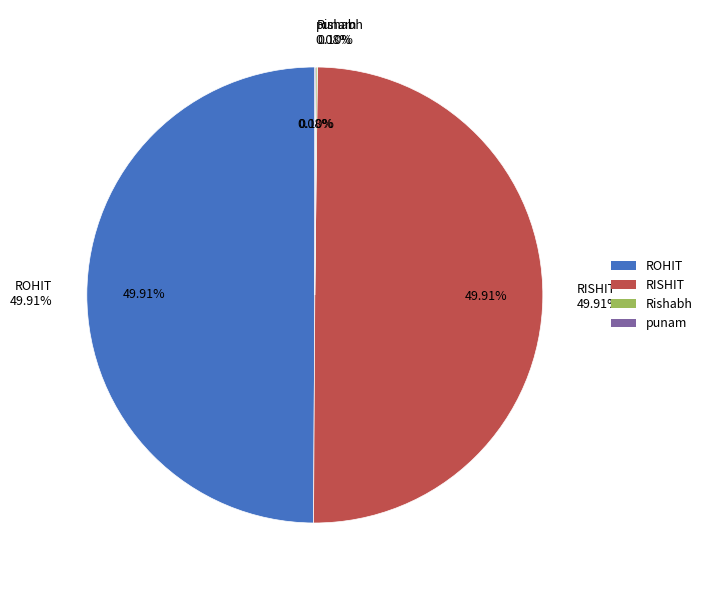

Which slice is the smallest?

punam